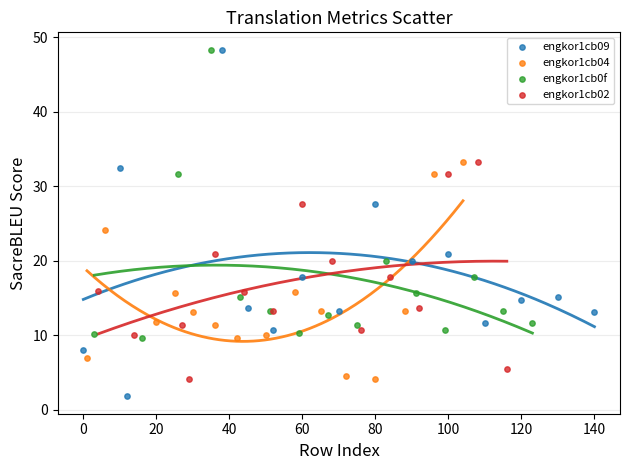

Which series contains the lowest Y value?

engkor1cb09